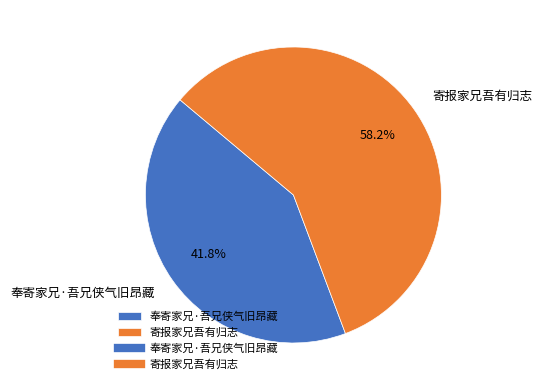

To the nearest percent, what is the average slice percentage?

50%